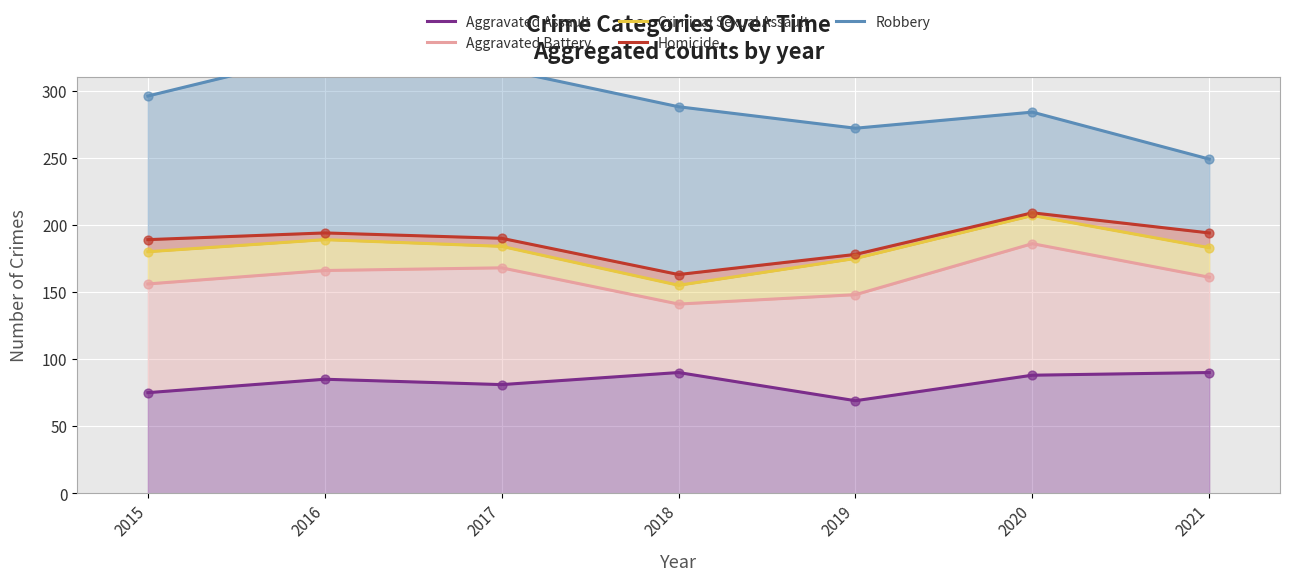

What are all the series names shown in the legend?

Aggravated Assault, Aggravated Battery, Criminal Sexual Assault, Homicide, Robbery